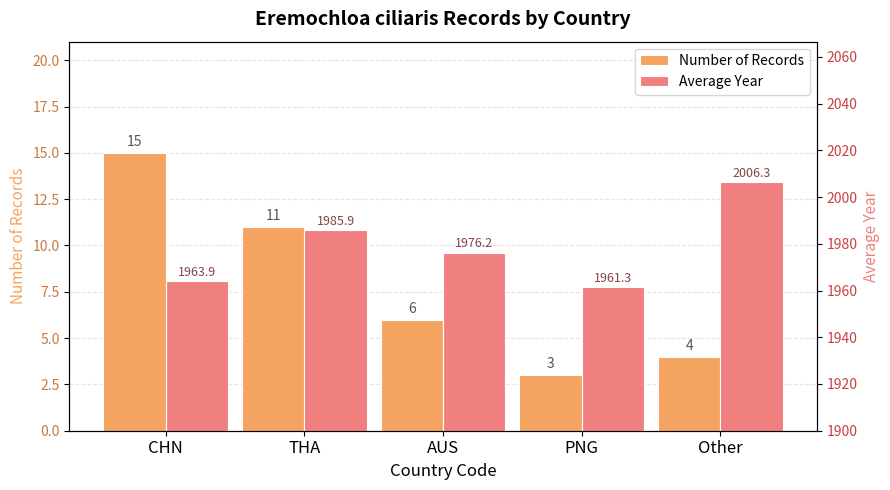

What is the label of the 2nd bar from the right?

PNG